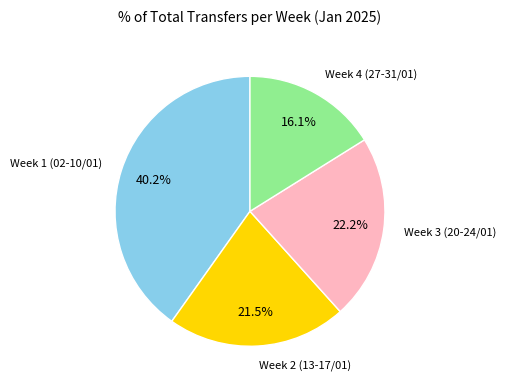

Which category has the biggest portion of the pie?

Week 1 (02-10/01)